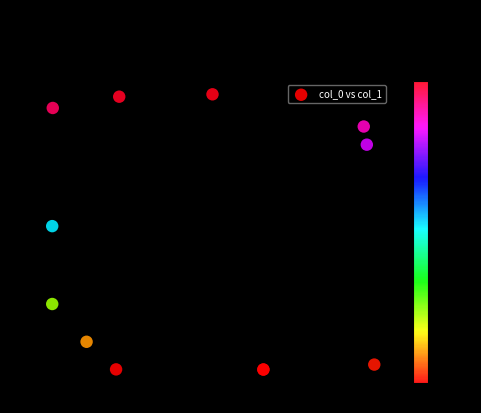

What Y value in the scatter plot is closest to 5?

6.0